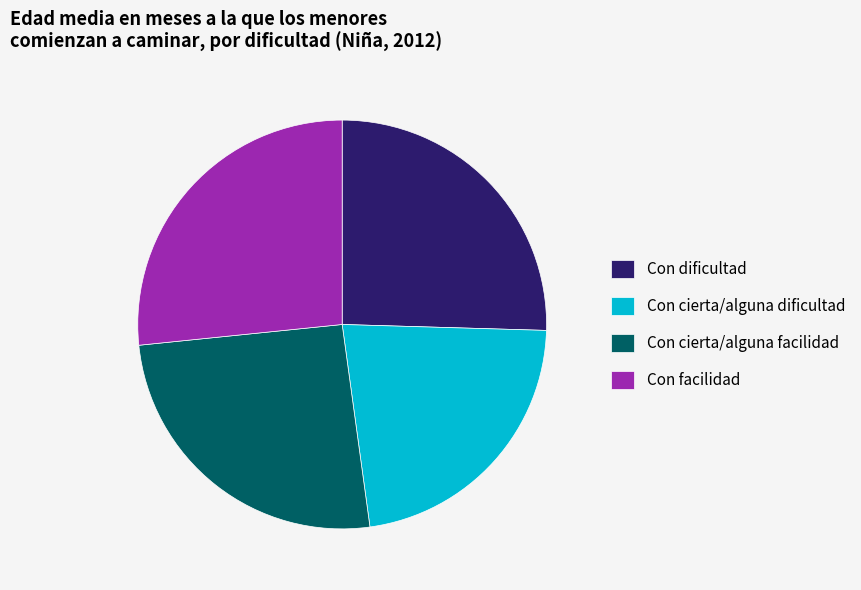

What is the ratio of the value at Con facilidad to the value at Con dificultad?

1.0